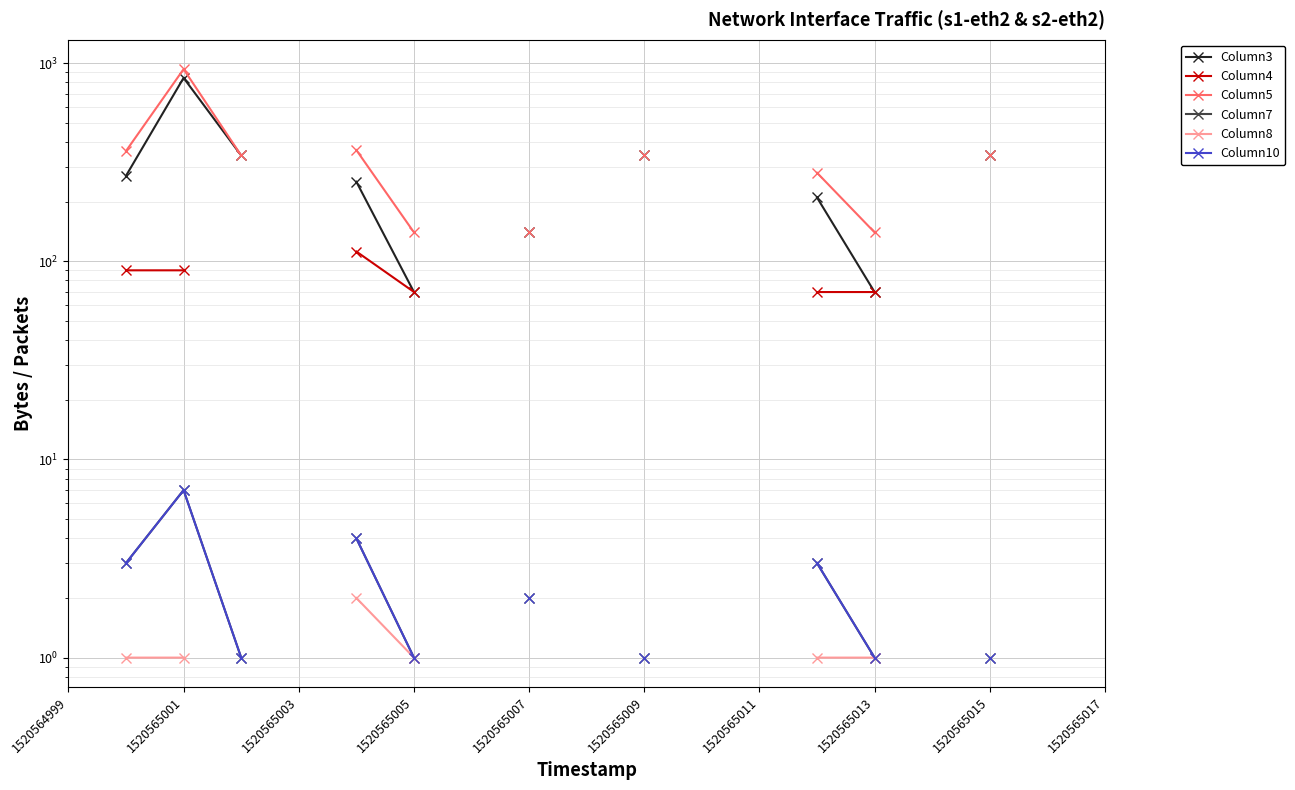

How many values in Column5 are above zero?

10